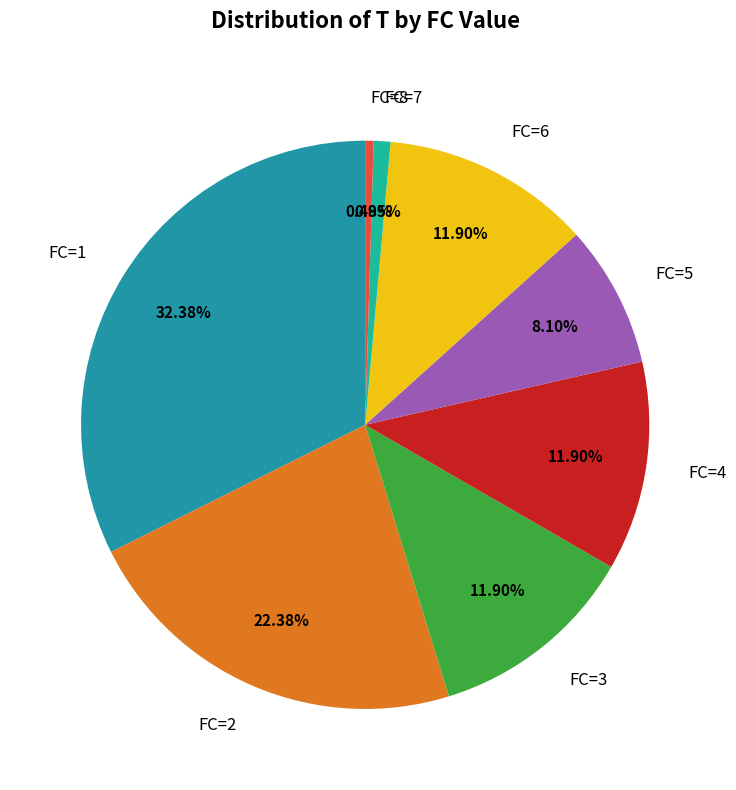

How many segments does this pie chart have?

8